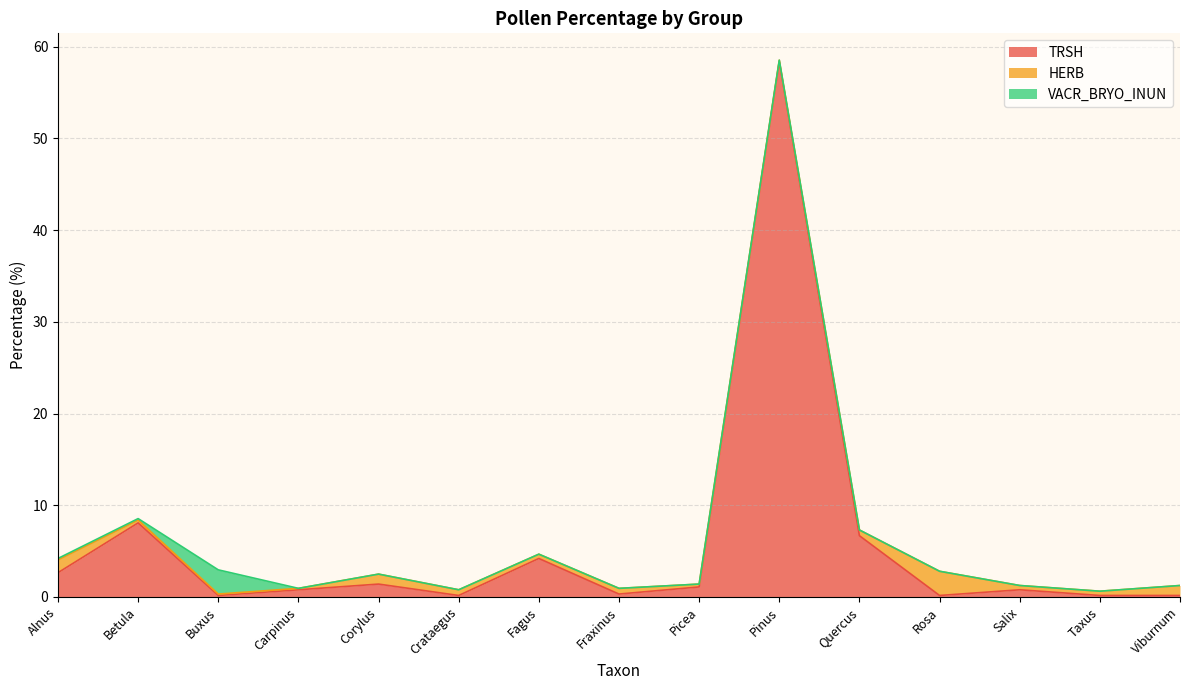

What is the difference between the highest and lowest values at Corylus?

1.4